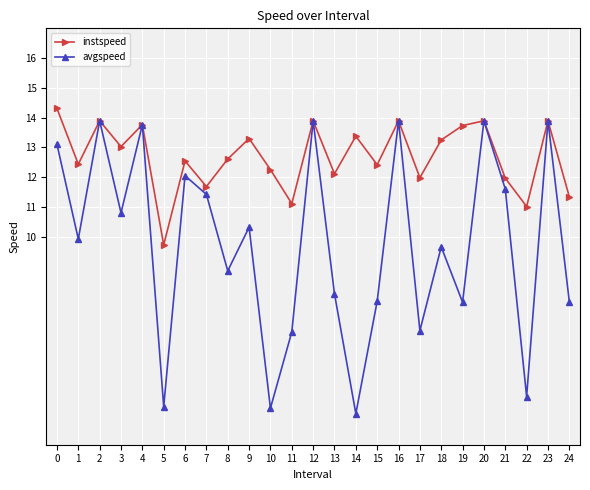

What is the value of the instspeed point at the 20th from the left?

13.7